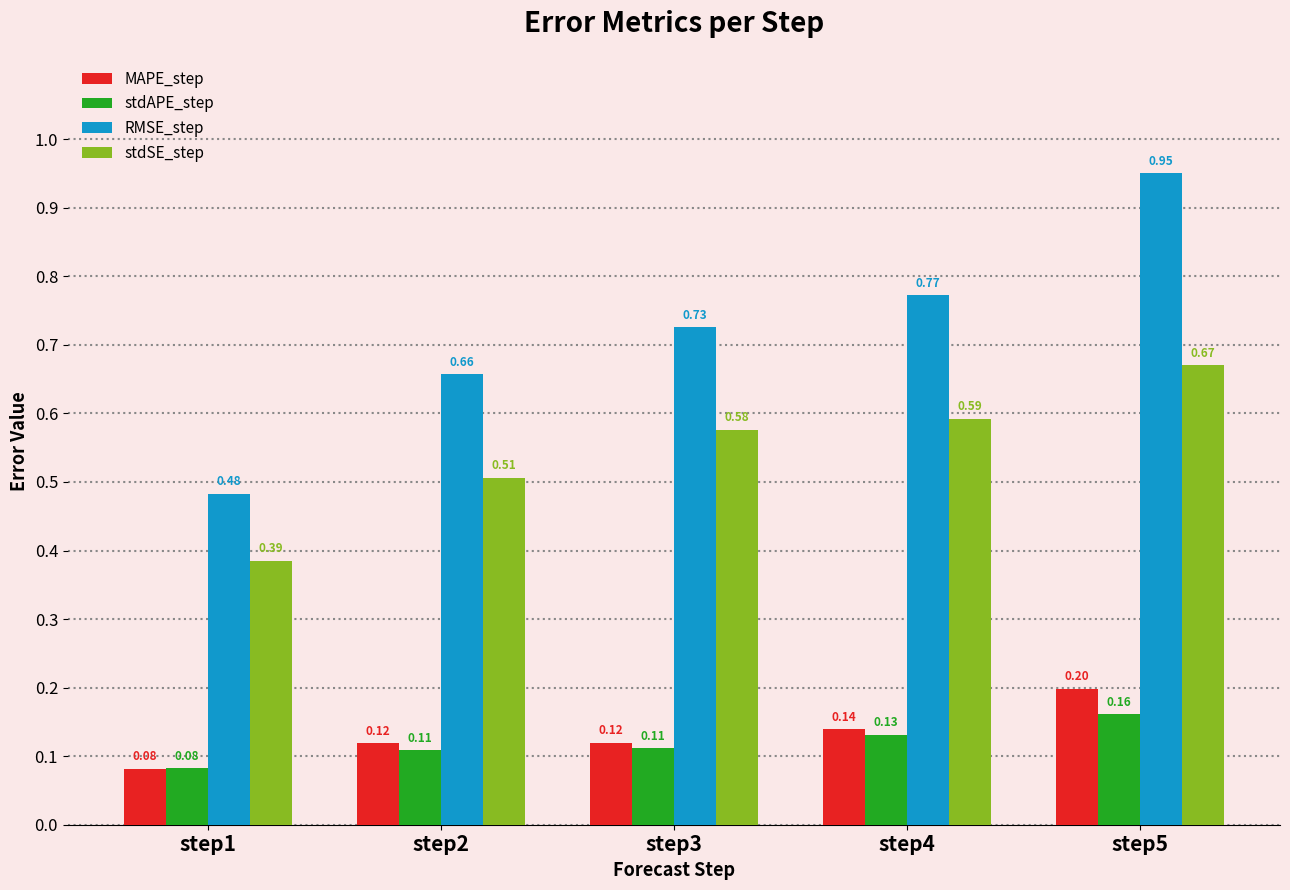

Which series has the largest total across all categories?

RMSE_step